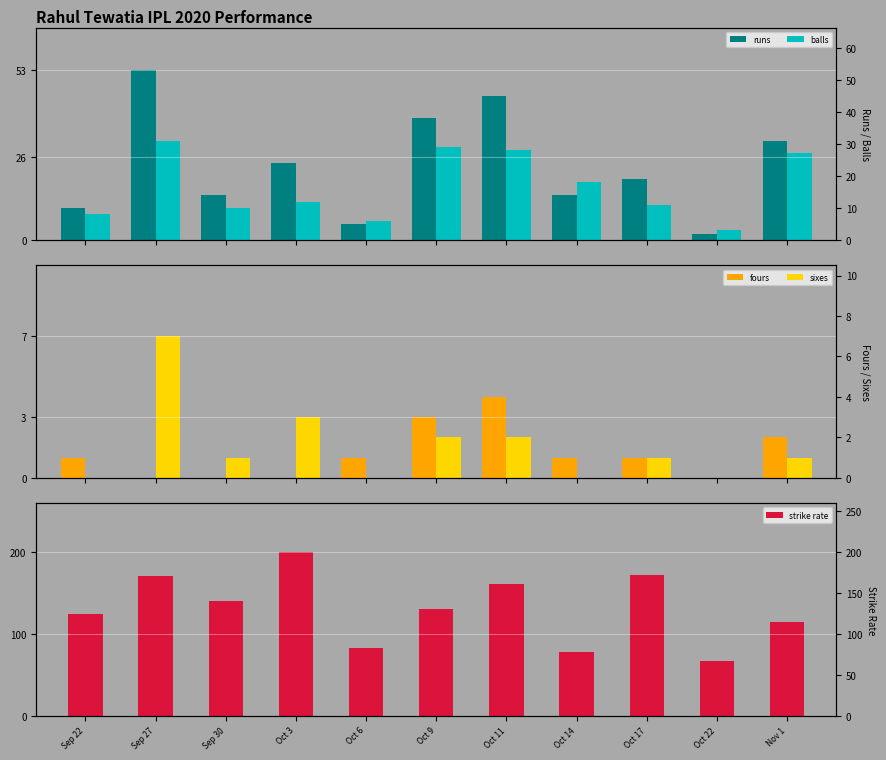

What are all the series names shown in the legend?

runs, balls, fours, sixes, strike rate